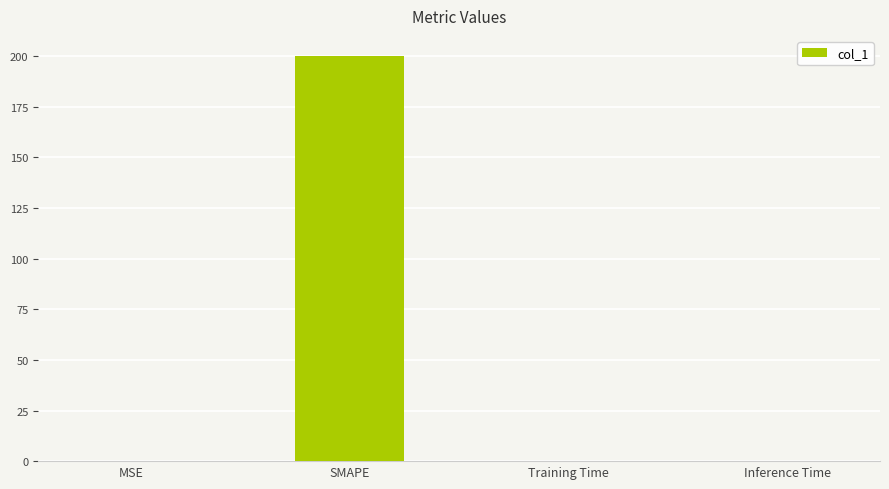

The chart shows a value of 291.9 at SMAPE. True or false?

False